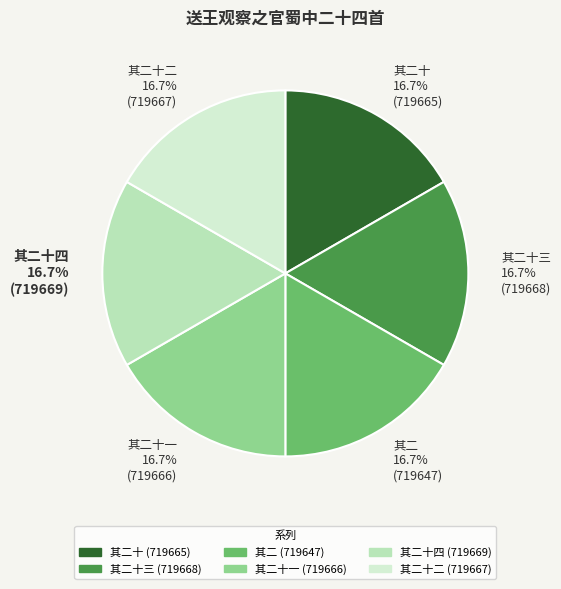

Is there any slice that represents more than half of the pie?

No